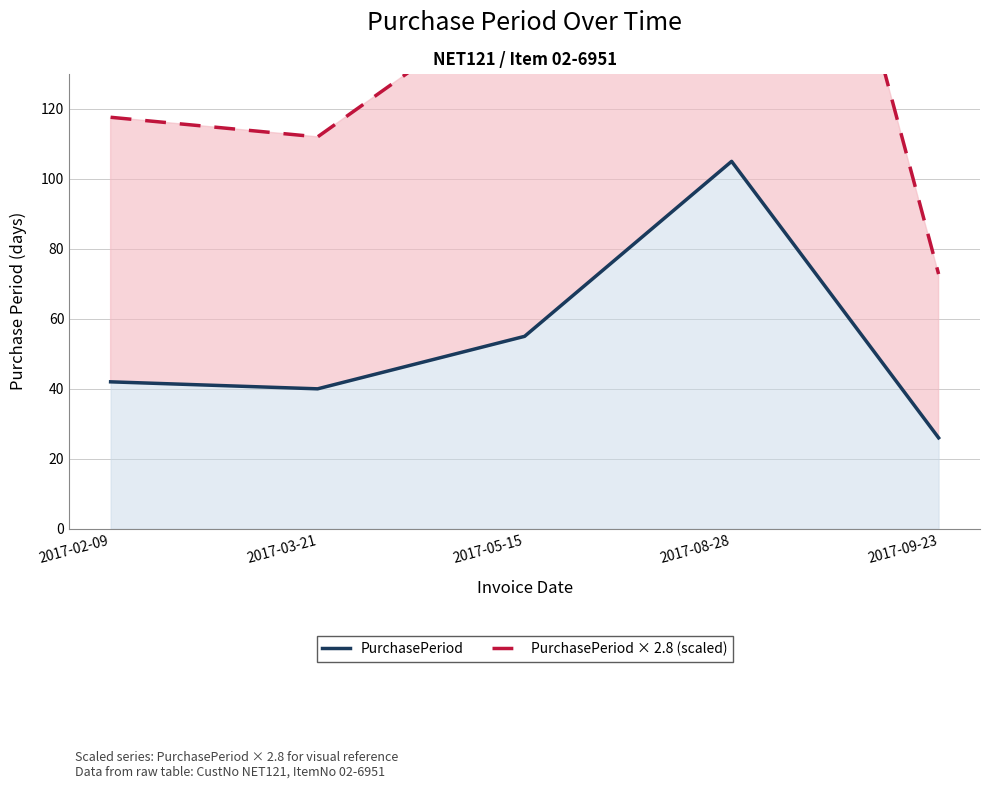

True or false: PurchasePeriod × 2.8 (scaled) has more than 2 points higher than both neighbors.

False